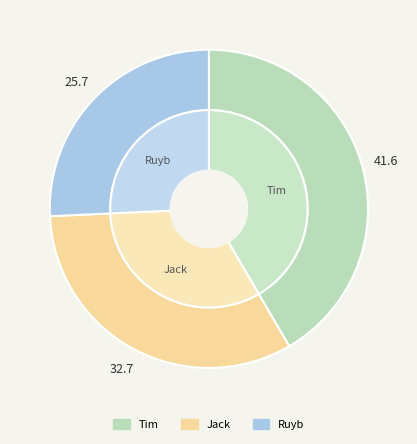

Is it true that Jack is 33% of the pie?

True